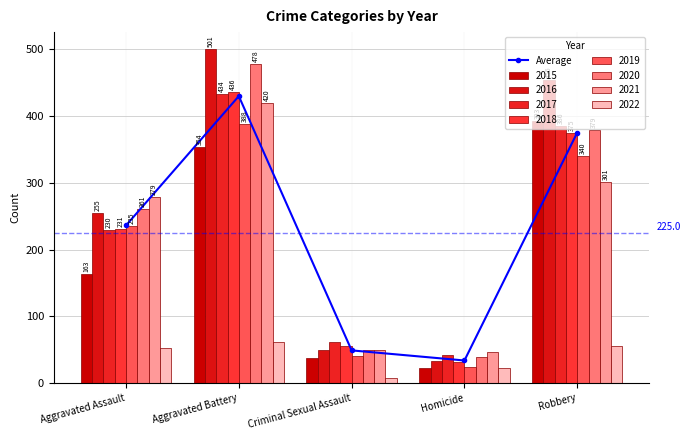

Where is the data nearest to the value 232?

Aggravated Assault